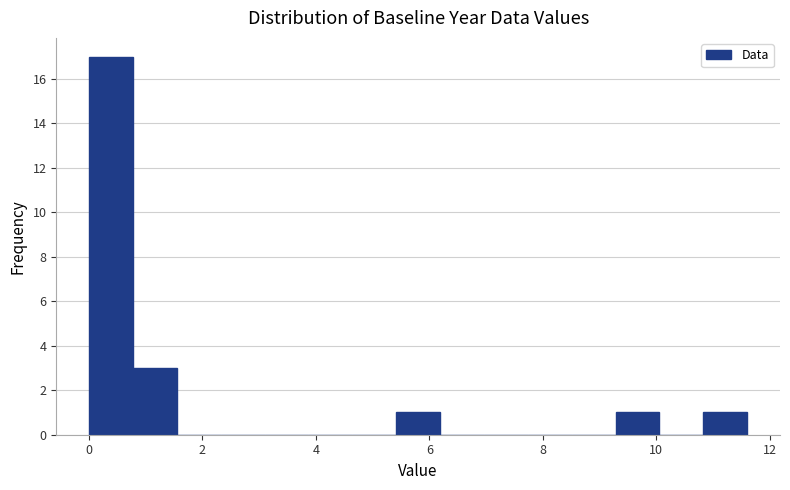

Read against the x-axis, roughly where is the centre of the tallest bar?

0.4